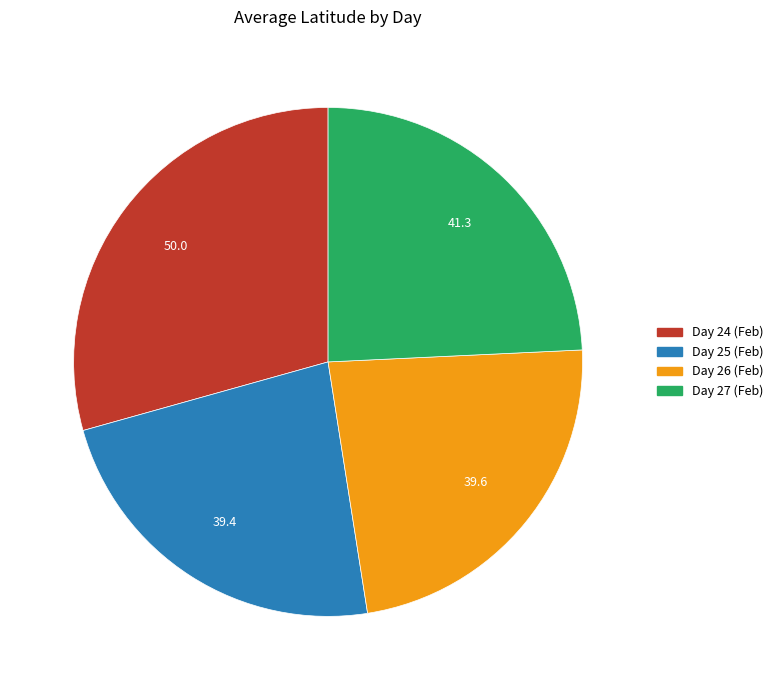

Does any single category account for the majority?

No